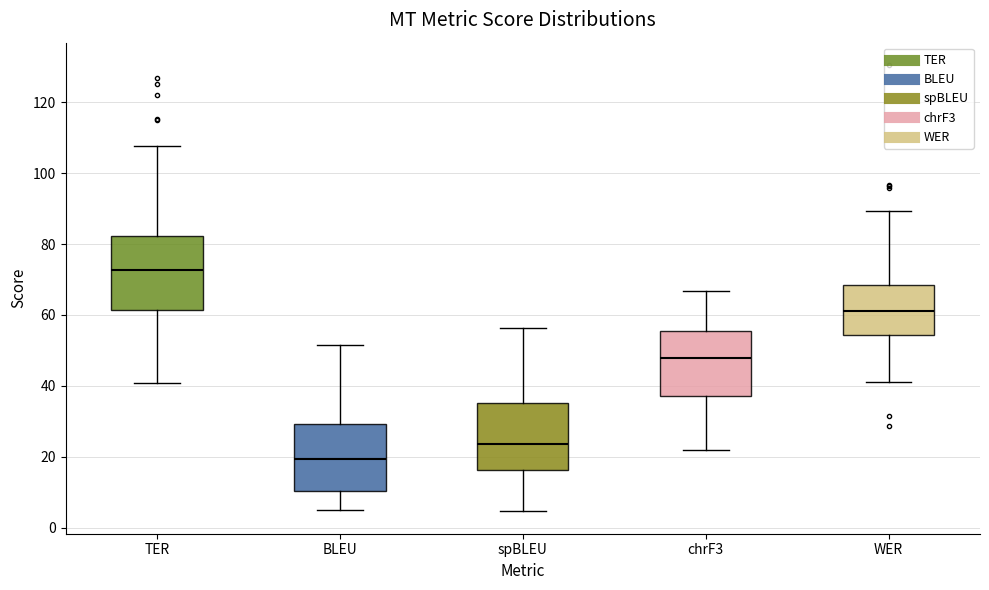

Reading left to right, read every box against the y-axis: the position of its median line, the range the box covers, and the ends of its whiskers. The values are not printed on the chart, so give them approximately, as read against the axis.

TER: median 72, box 62 to 82, whiskers 40 to 108
BLEU: median 20, box 10 to 30, whiskers 4 to 52
spBLEU: median 24, box 16 to 36, whiskers 4 to 56
chrF3: median 48, box 38 to 56, whiskers 22 to 66
WER: median 62, box 54 to 68, whiskers 42 to 90